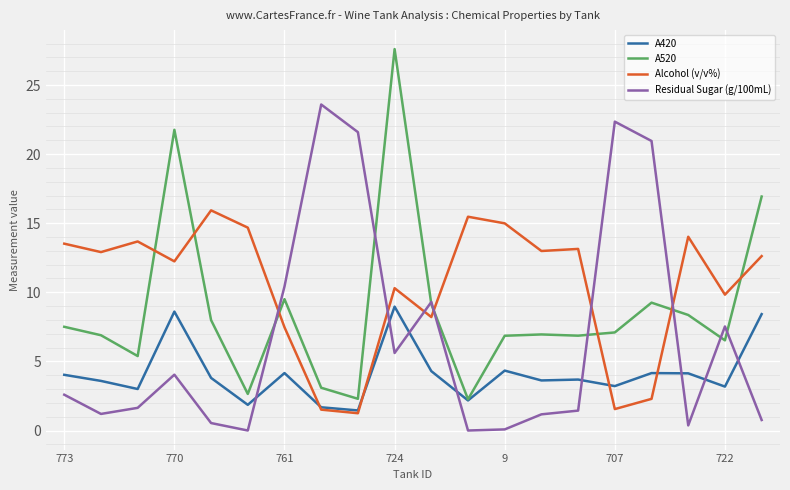

What is the maximum value shown in the chart?

27.6